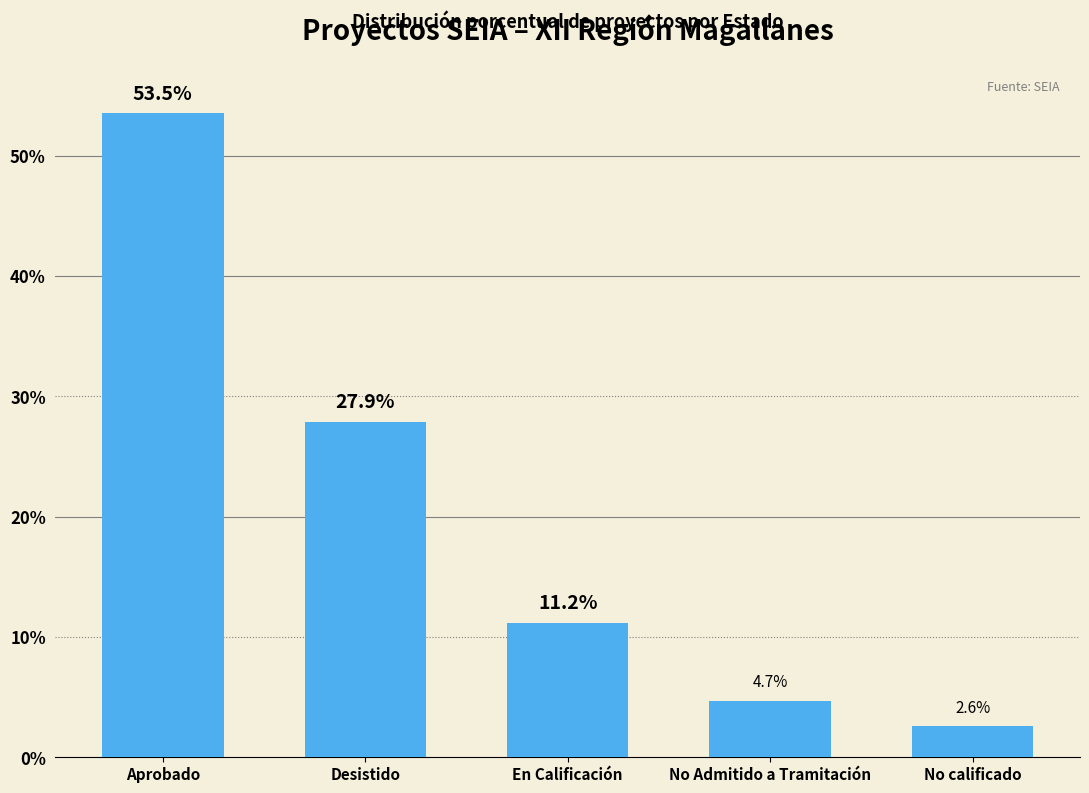

Are the bars horizontal?

No